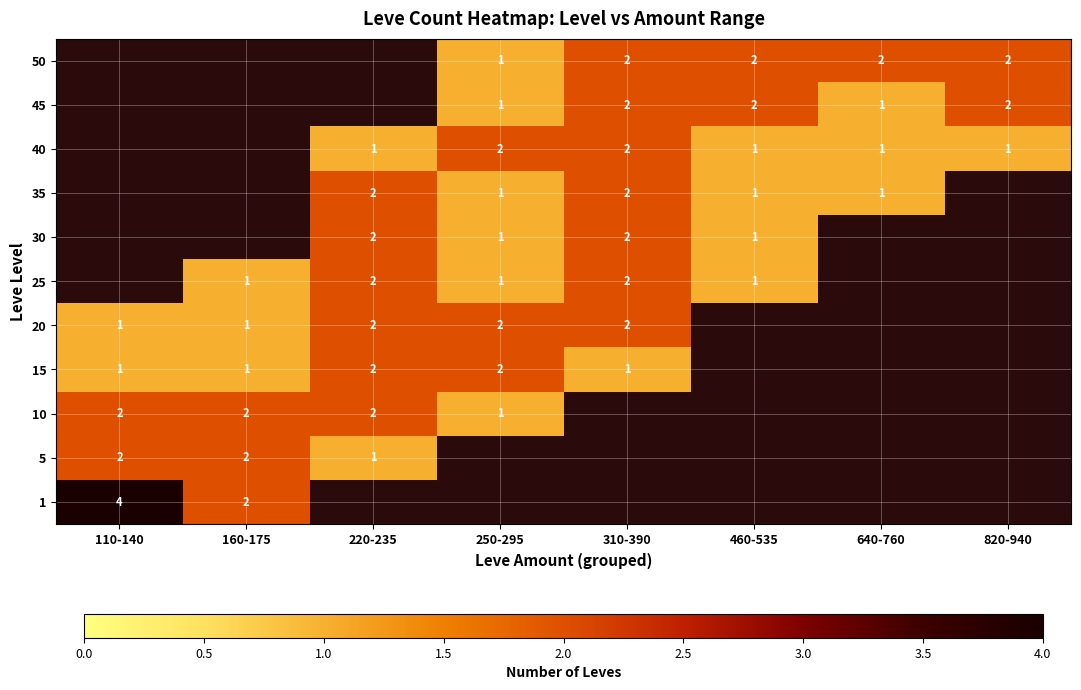

The 30 series shows 1 at 460-535. True or false?

True